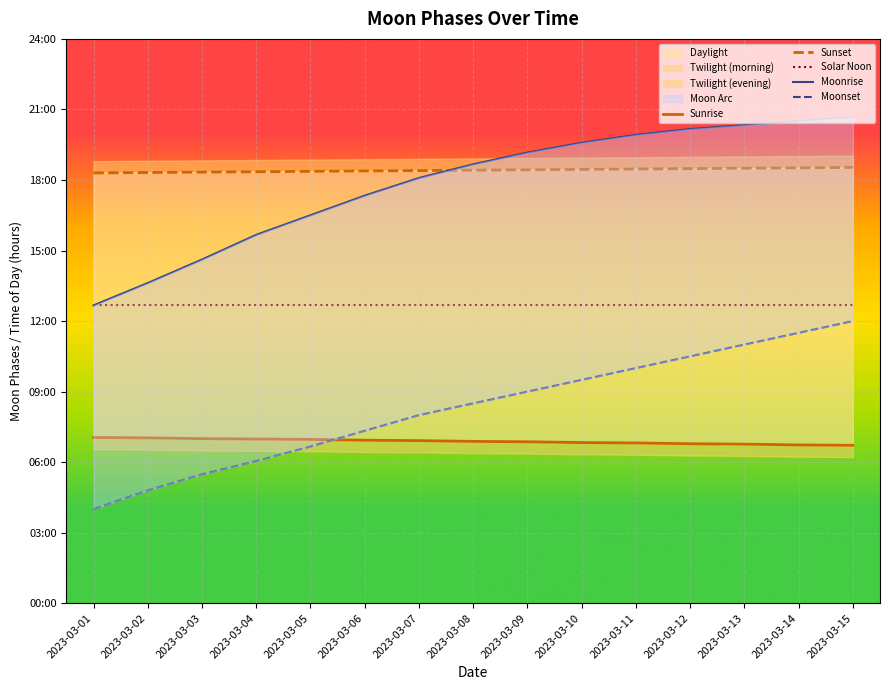

Is this an area chart (filled region under the line)?

No